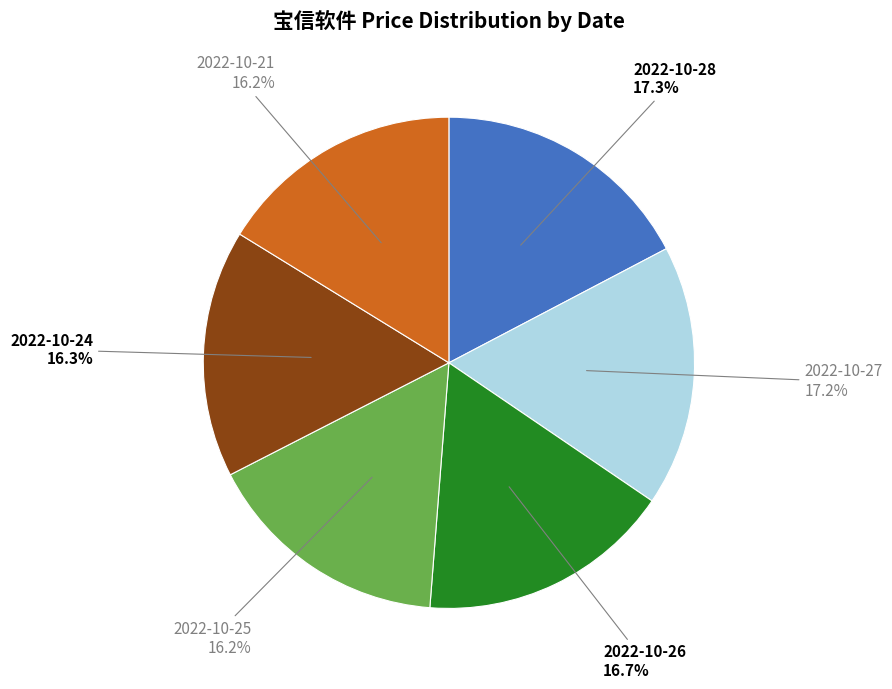

How many segments does this pie chart have?

6